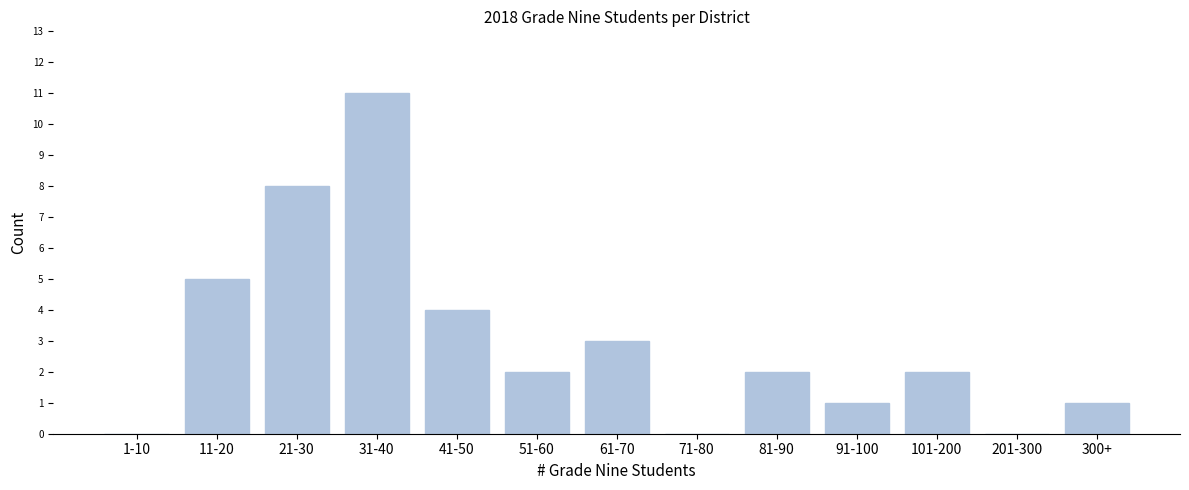

Reading right to left, list all the values displayed in this chart.

300+=1	201-300=0	101-200=2	91-100=1	81-90=2	71-80=0	61-70=3	51-60=2	41-50=4	31-40=11	21-30=8	11-20=5	1-10=0